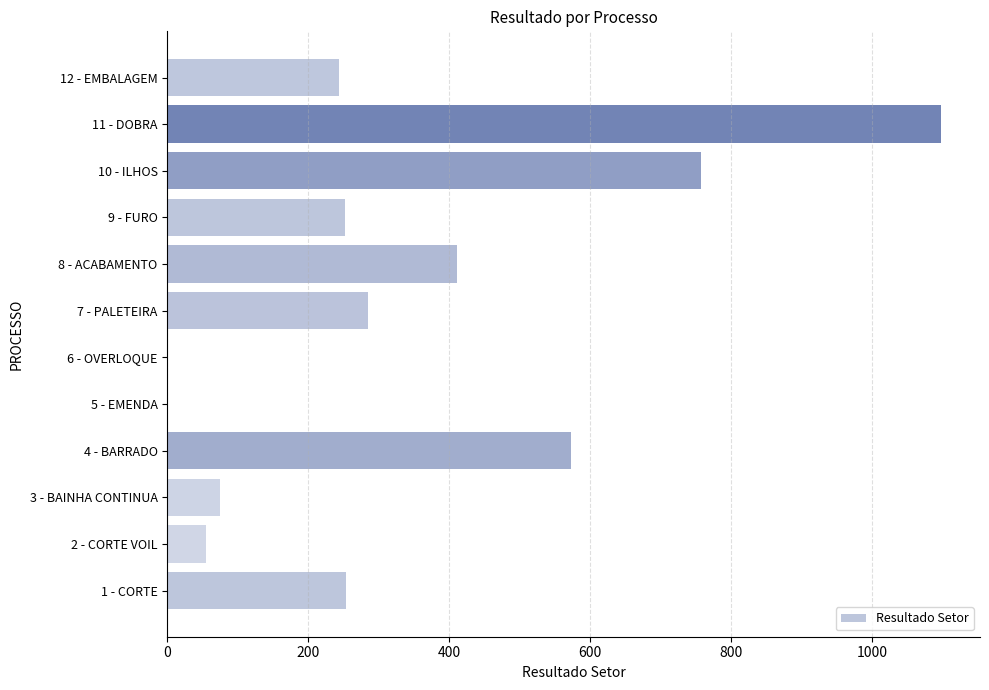

Count the number of categories in the chart.

12